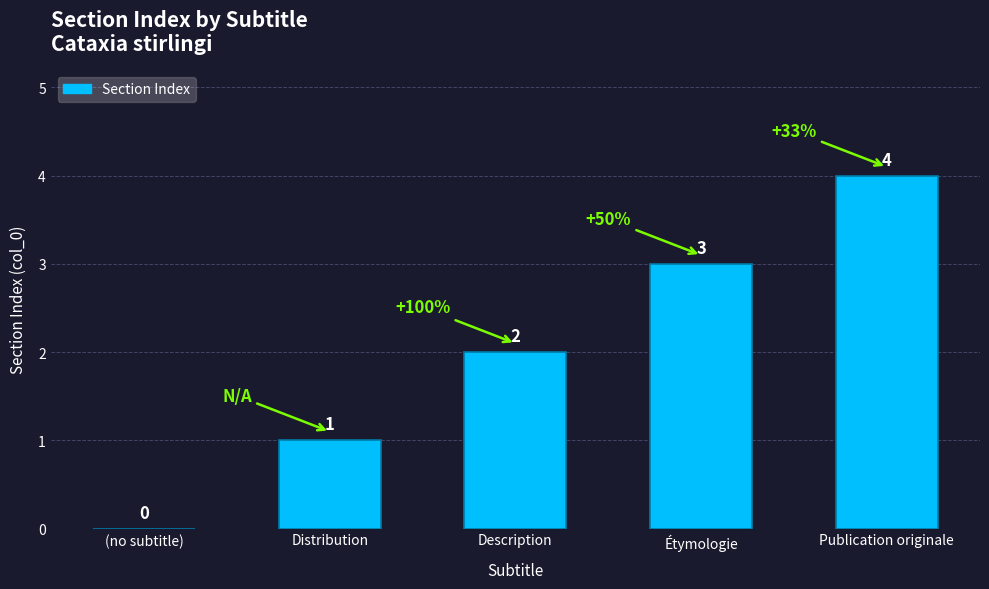

How many positive values are there?

4